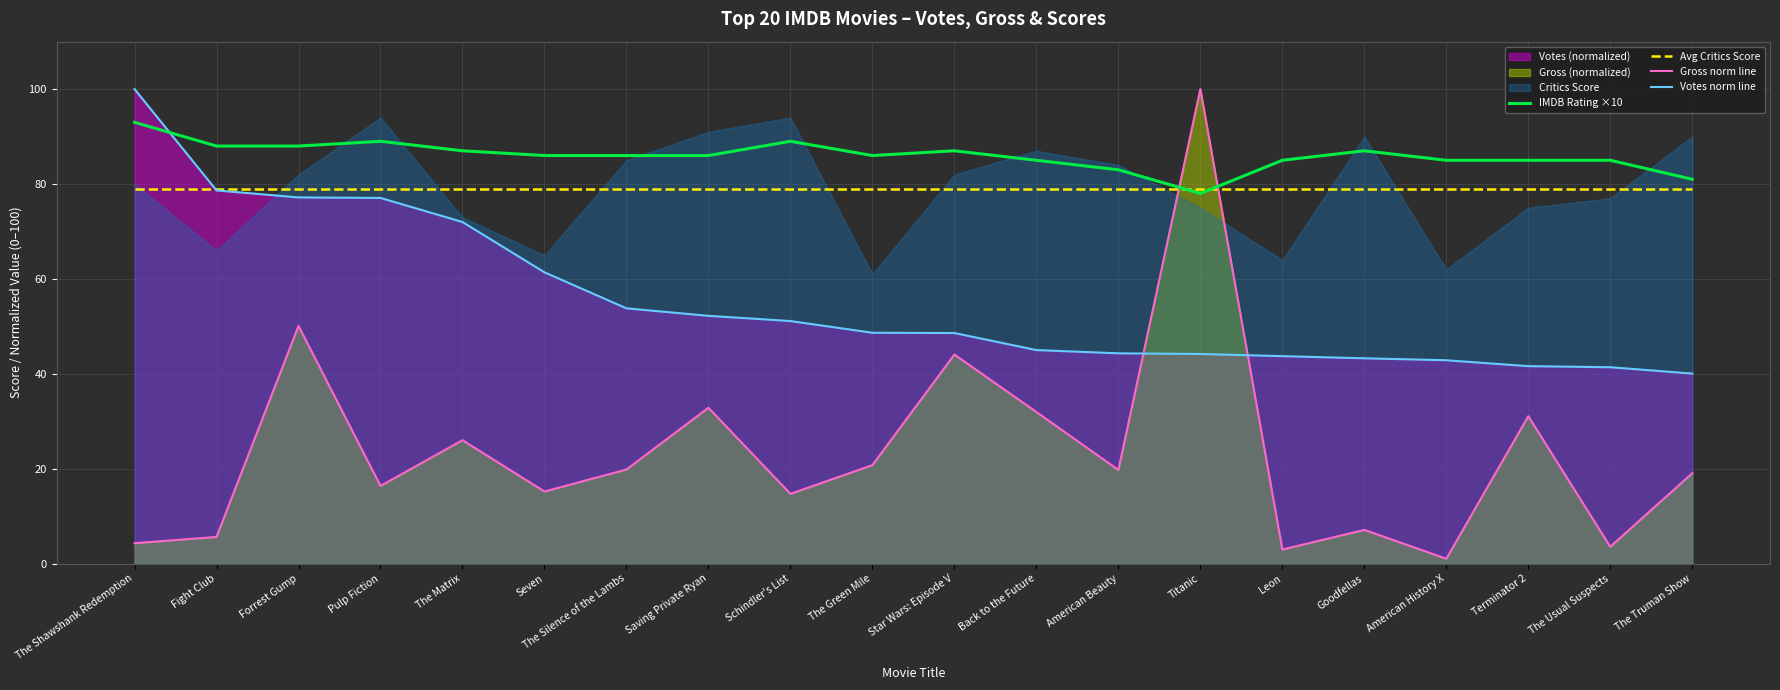

What is the spread (max minus min) of values at Leon?

82.0